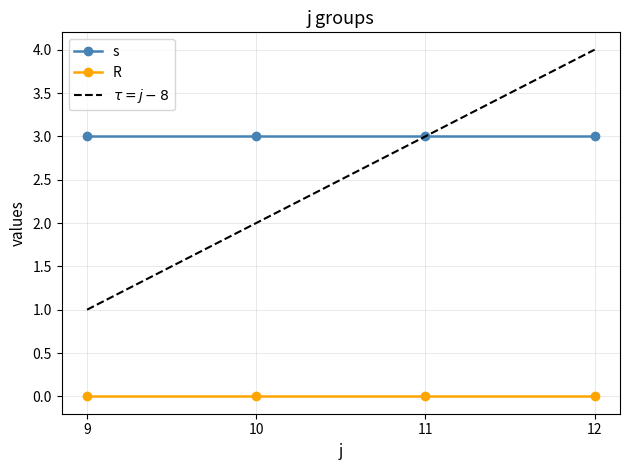

Reading left to right, list all the values displayed in this chart.

s: 9=3	10=3	11=3	12=3
R: 9=0	10=0	11=0	12=0
$\tau = j - 8$: 9=1	10=2	11=3	12=4